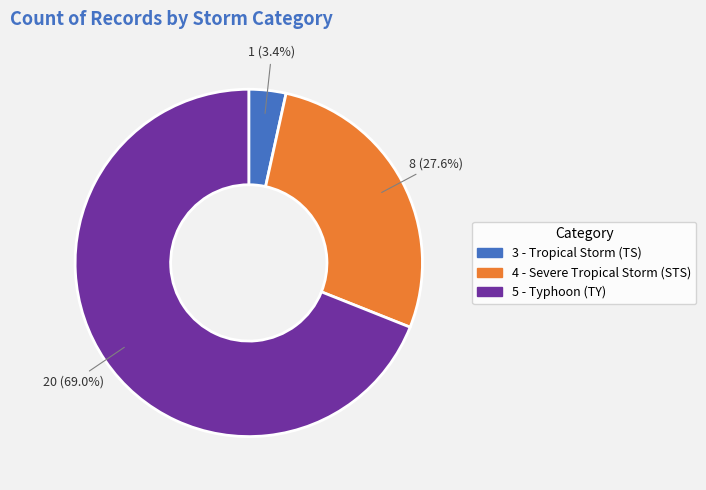

What is the ratio of the value at 5 - Typhoon (TY) to the value at 4 - Severe Tropical Storm (STS)?

2.5